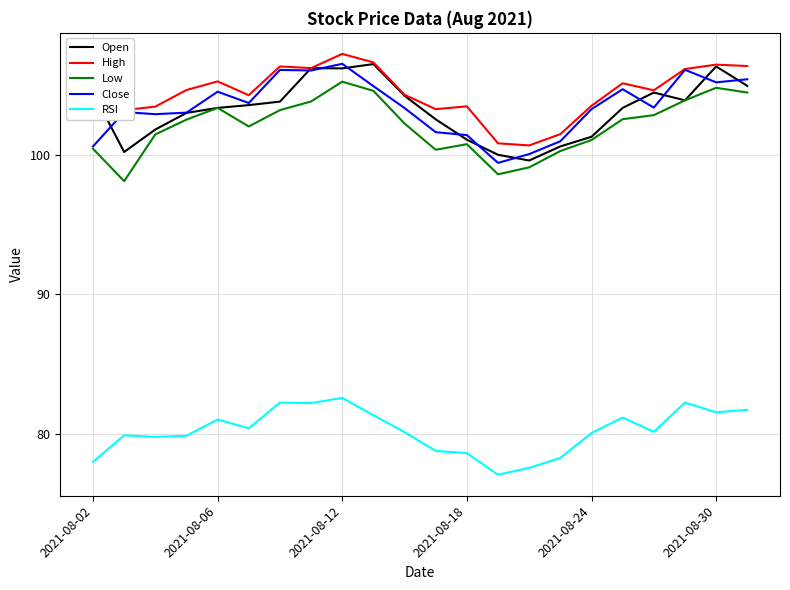

What is the minimum value shown in the chart?

77.1